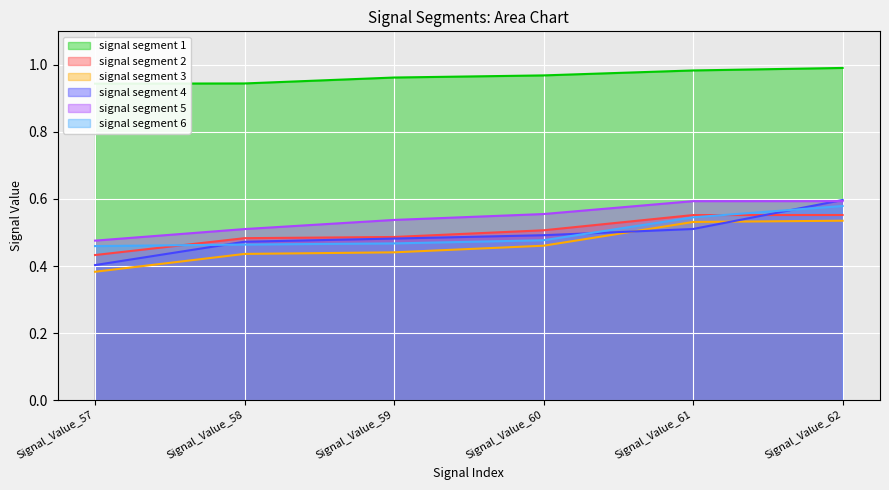

What is the value of the signal segment 5 point at the 5th from the left?

0.6